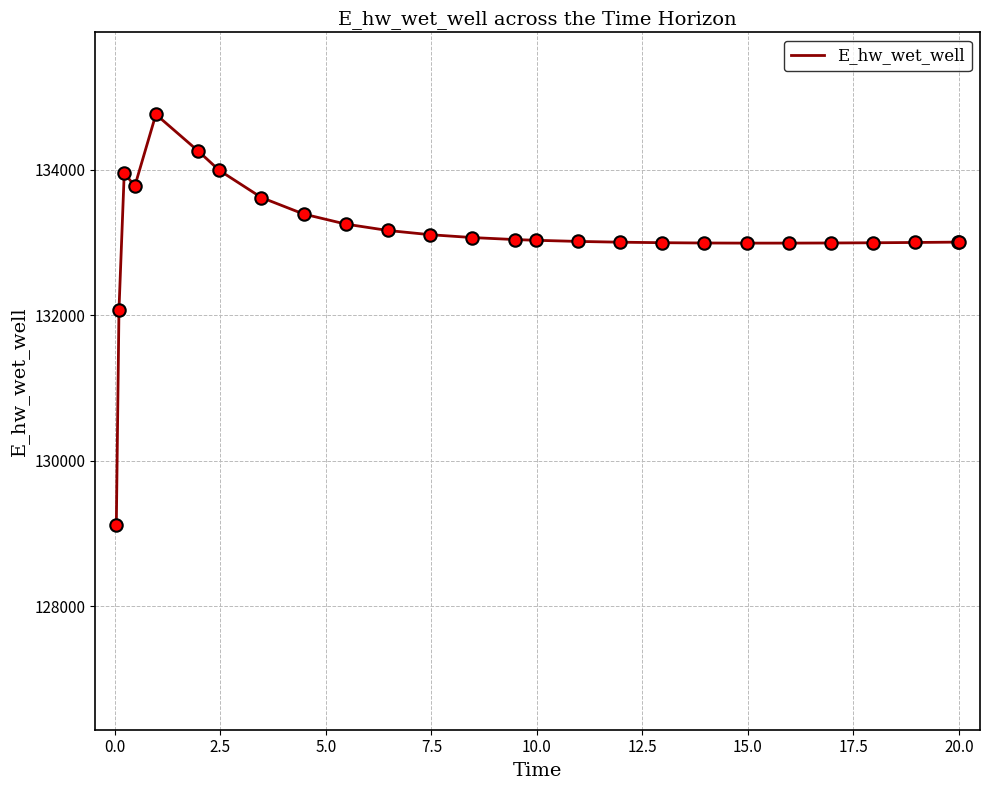

What is the smallest value displayed?

129124.5